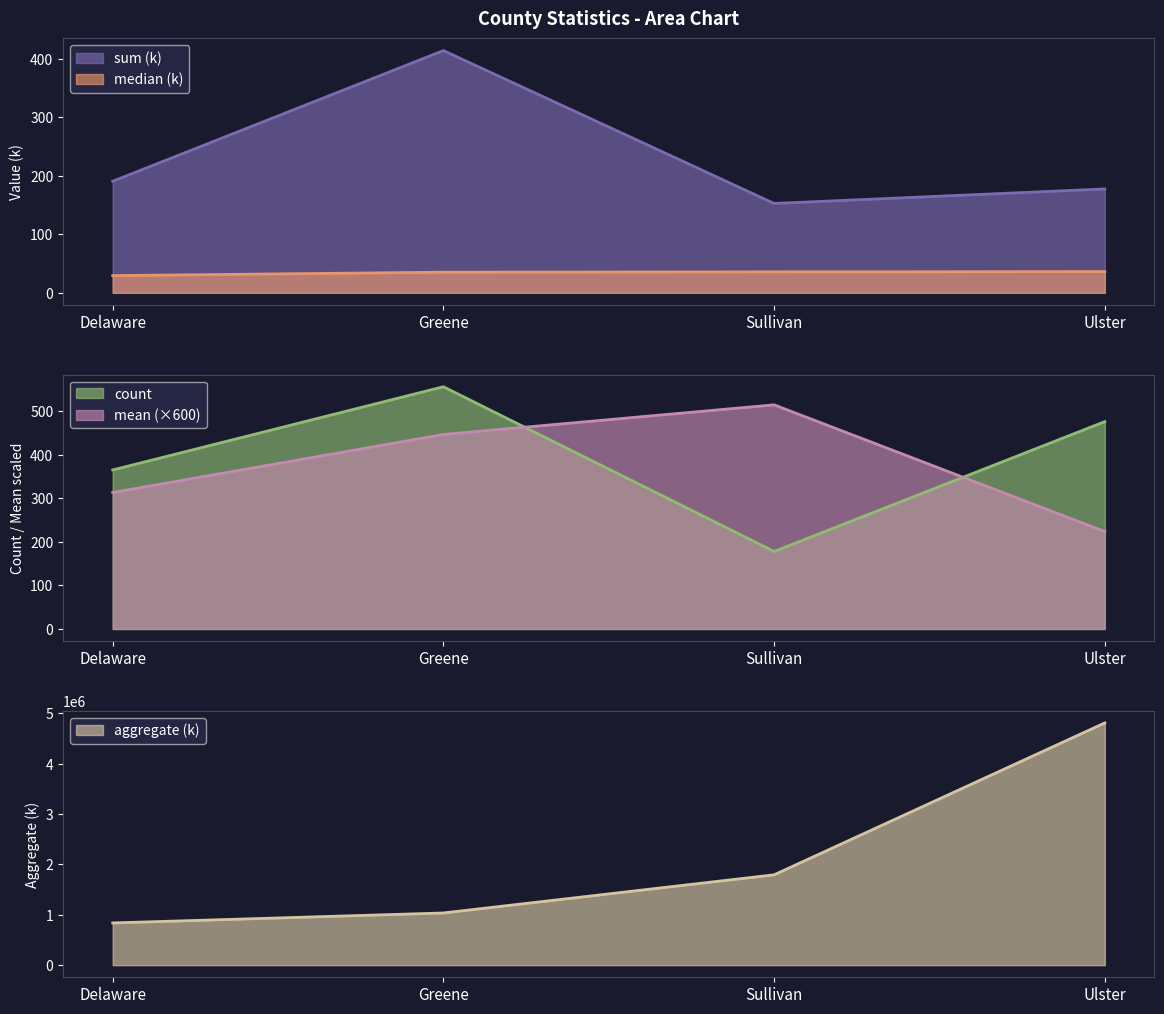

What are all the series names shown in the legend?

sum (k), mean, count, median (k), aggregate (k)